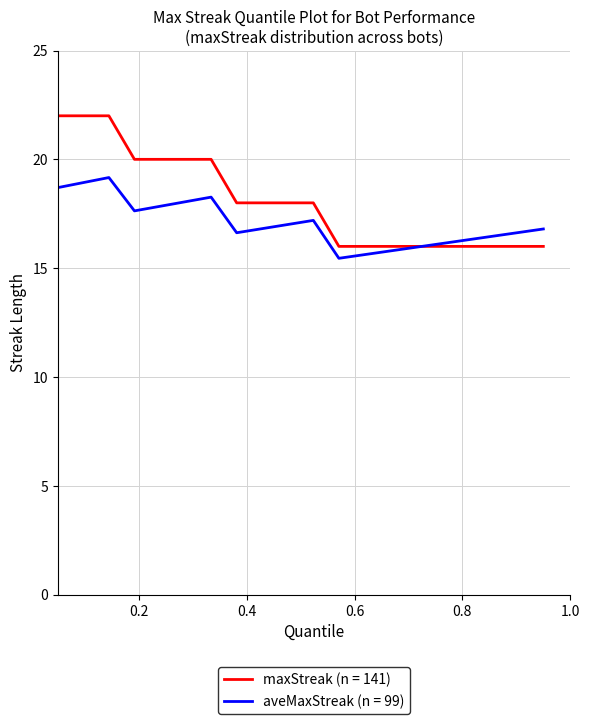

Does the chart have visible grid lines?

Yes